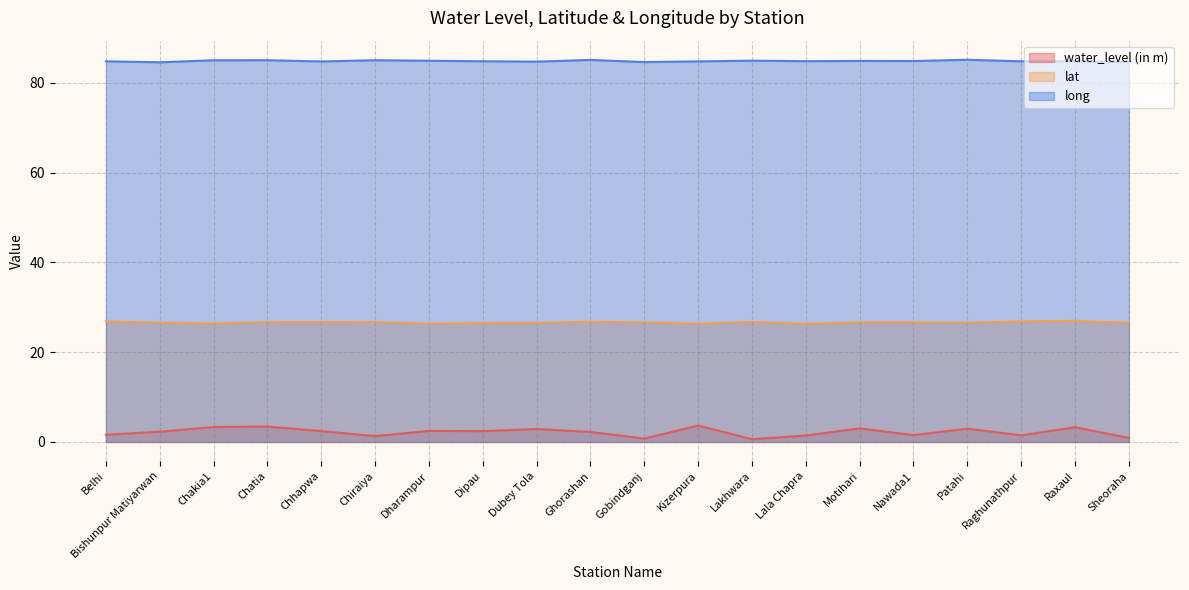

True or false: water_level (in m) and lat intersect in this chart.

False